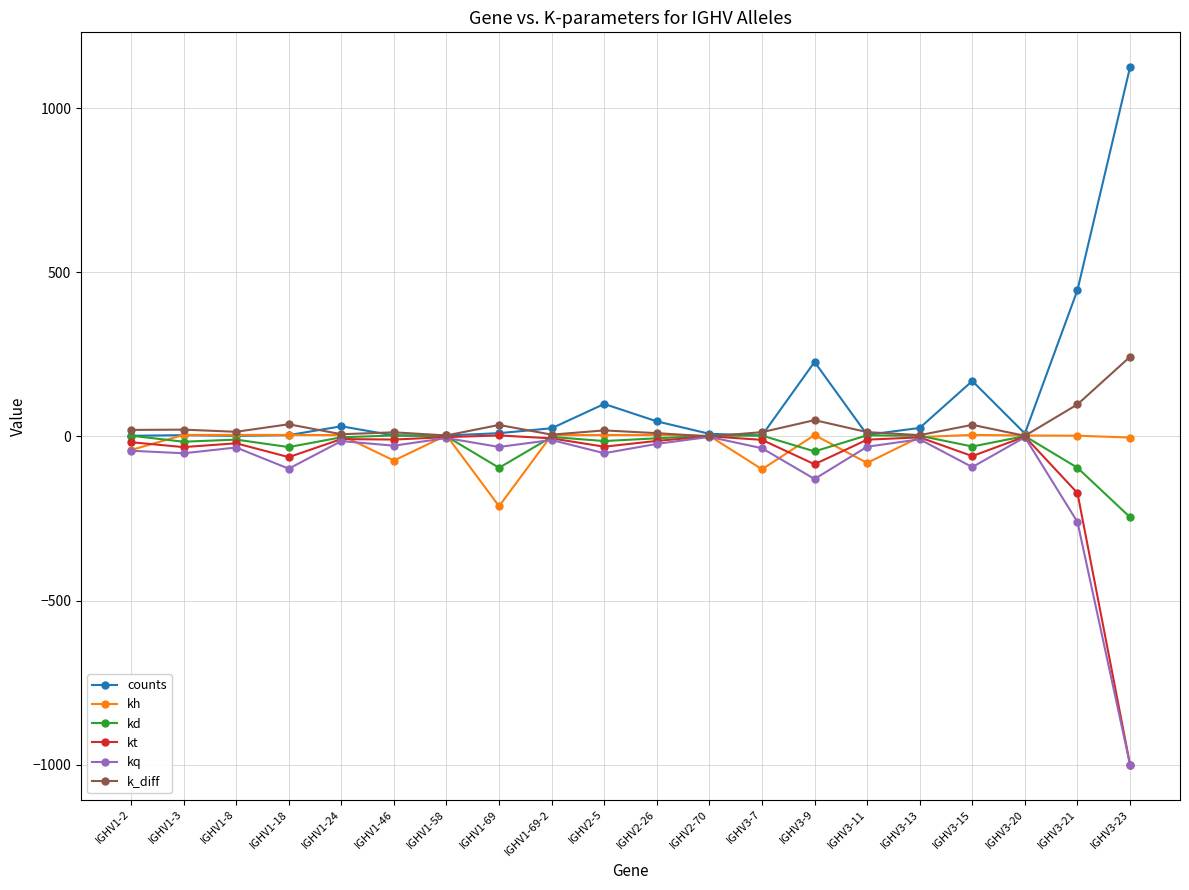

Is the value of counts at IGHV1-69-2 greater than the value of kd at IGHV3-21?

Yes